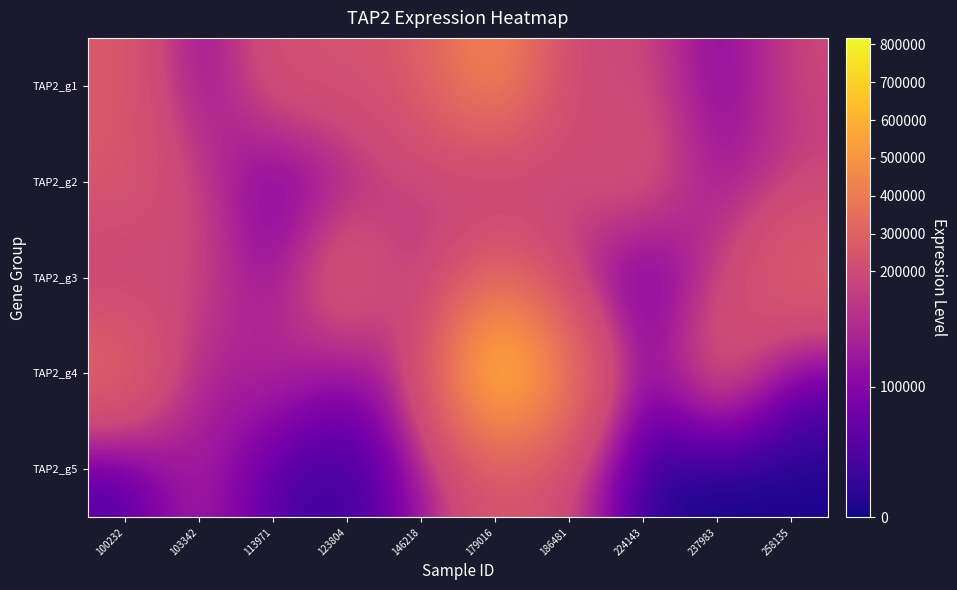

At which category does the chart reach its minimum across all series?

237983